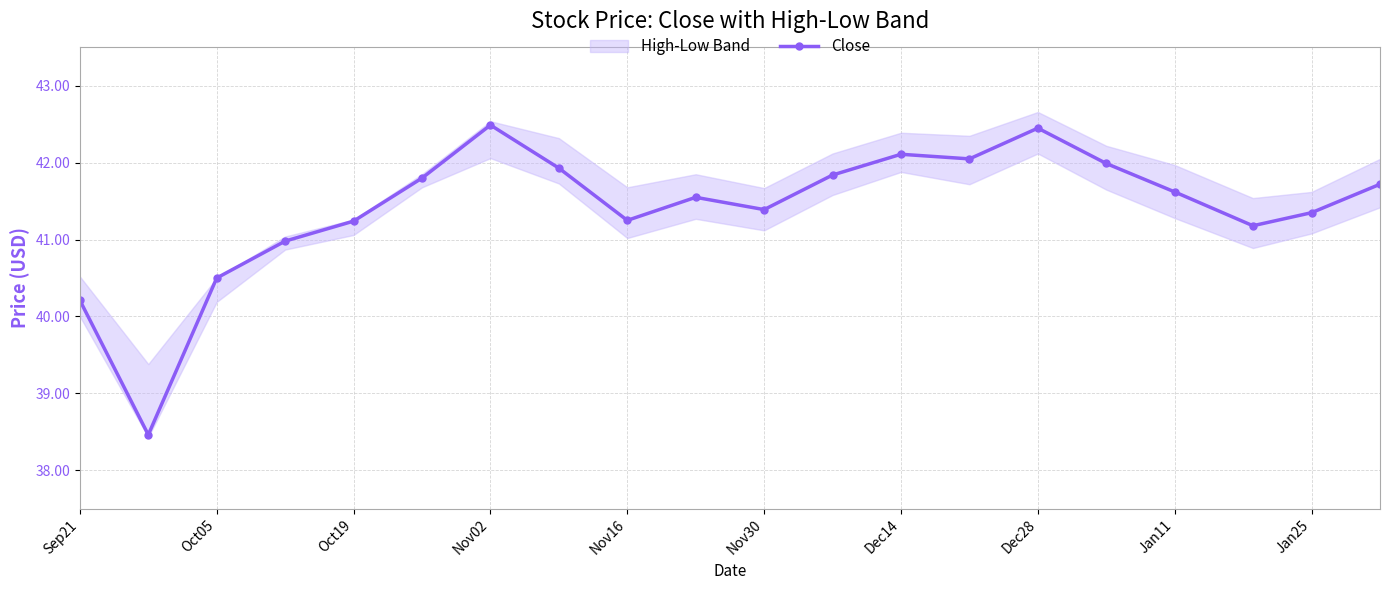

True or false: the data has more than 2 interior local peaks.

True